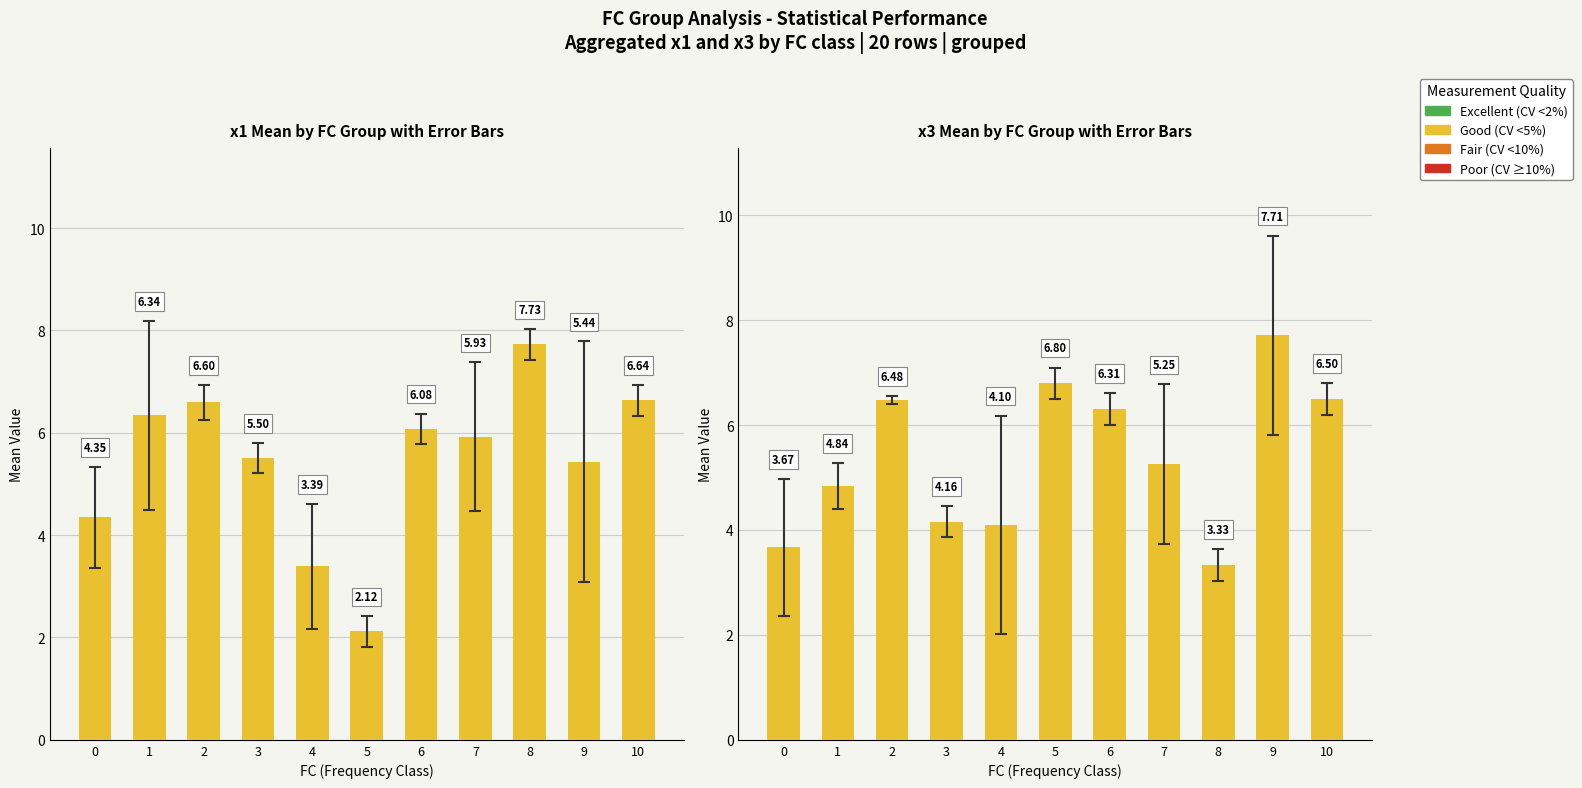

How many values in the x1 series exceed 5?

8